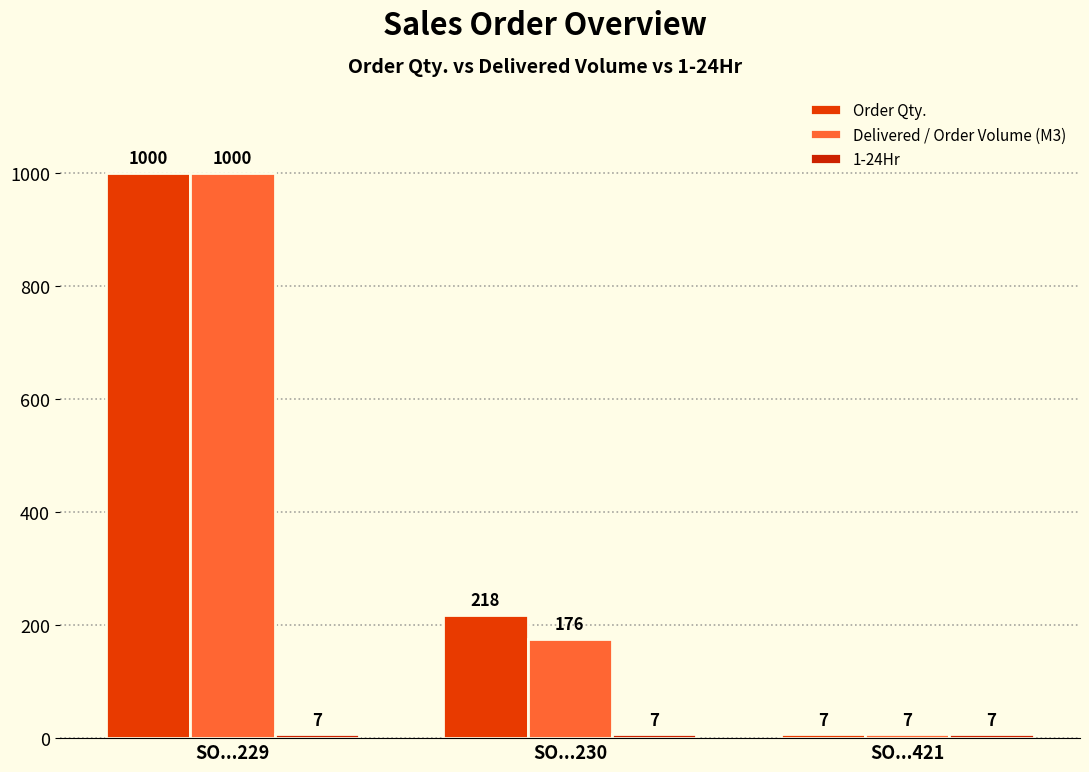

The Order Qty. series shows 1000 at SO...229. True or false?

True